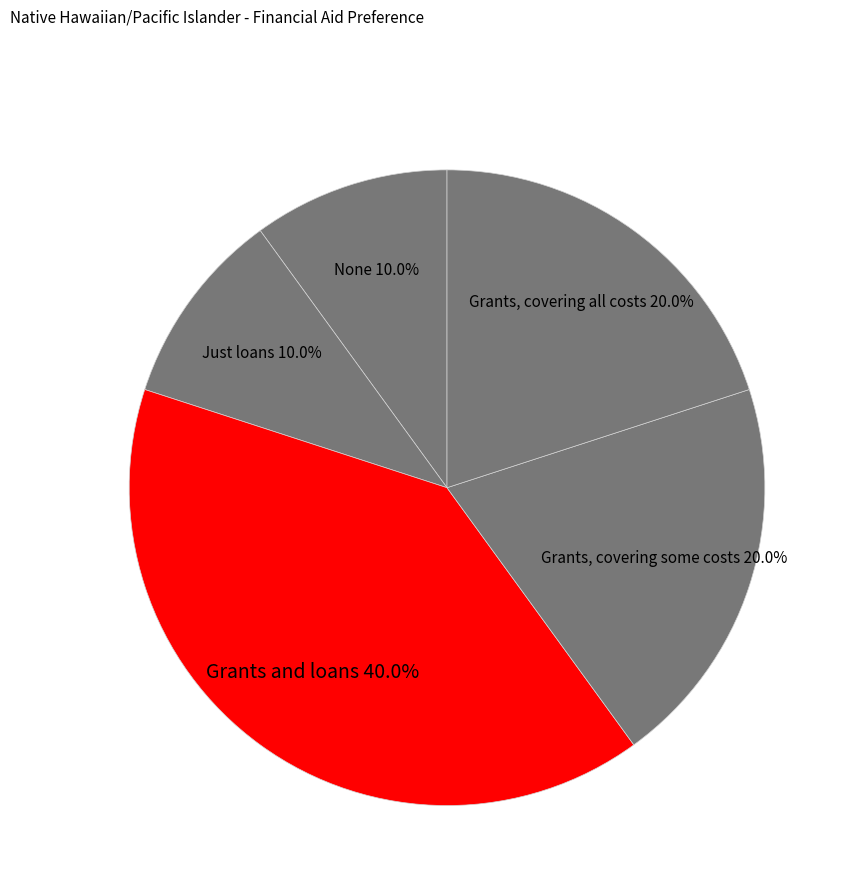

What percentage is the Grants and loans slice, to the nearest percent?

40%